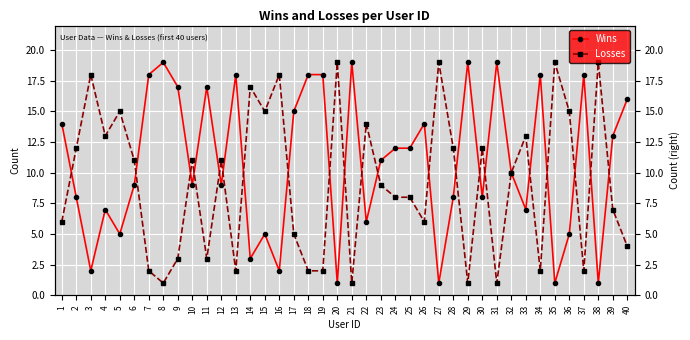

What is the greatest value displayed?

19